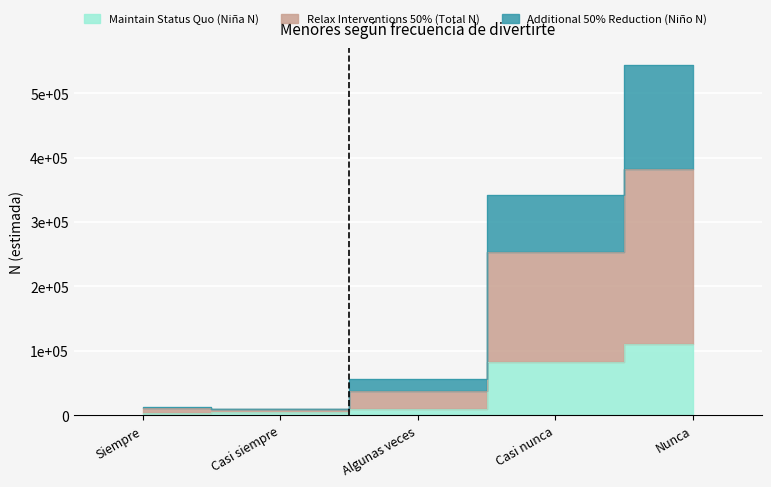

Is it true that Relax Interventions 50% (Total N) equals 15876 at Casi siempre?

False